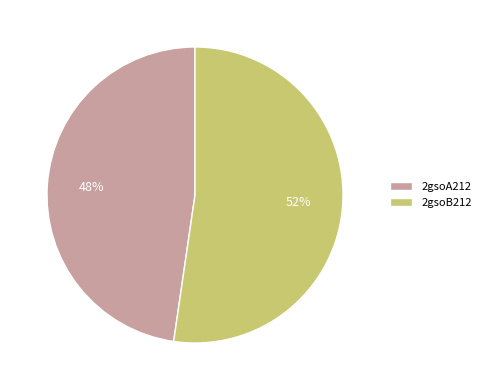

To the nearest percent, what percentage of the pie is 2gsoB212?

52%